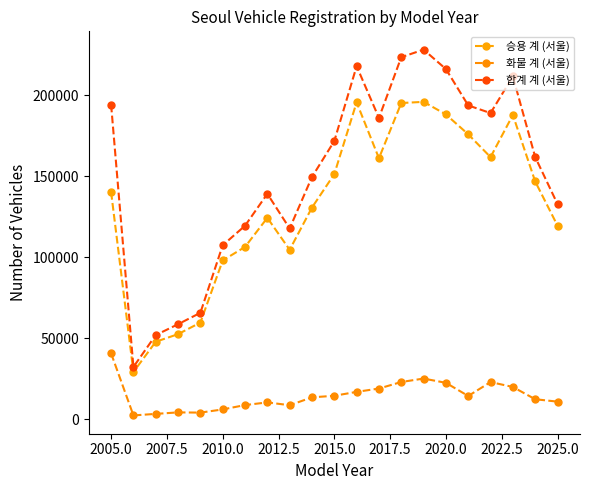

Reading left to right, extract all data points from this chart.

승용 계 (서울): 140300	29100	47772	52473	59629	98017	106372	124351	104615	130700	151368	195732	161178	195301	196023	188258	175965	161870	187920	146835	119532
화물 계 (서울): 40607	2245	3205	4126	3990	5953	8646	10301	8554	13424	14392	16808	18857	22898	25028	22397	14264	22860	19833	12258	10768
합계 계 (서울): 194301	32203	51881	58612	65663	107406	119457	139183	117779	149600	171791	218064	186088	223610	228298	216296	193825	189090	211751	161940	132867